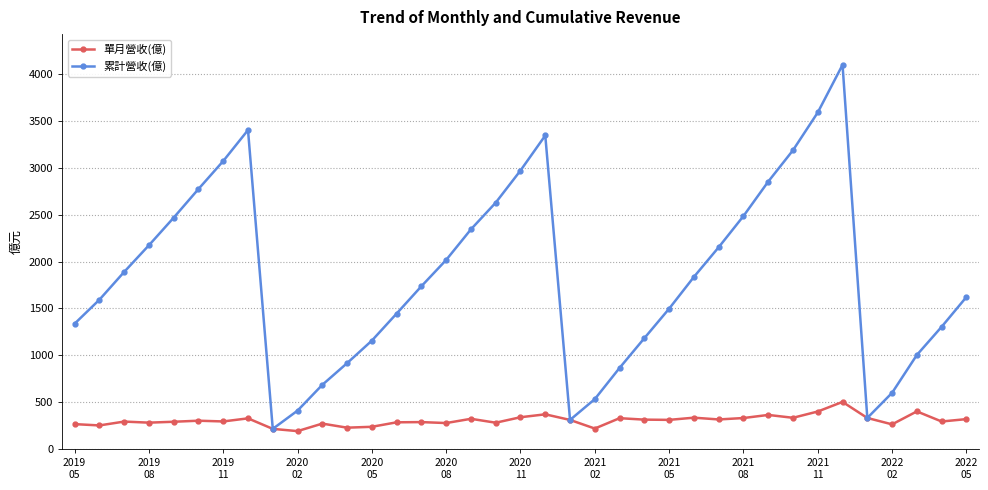

Which series has the largest total across all categories?

累計營收(億)